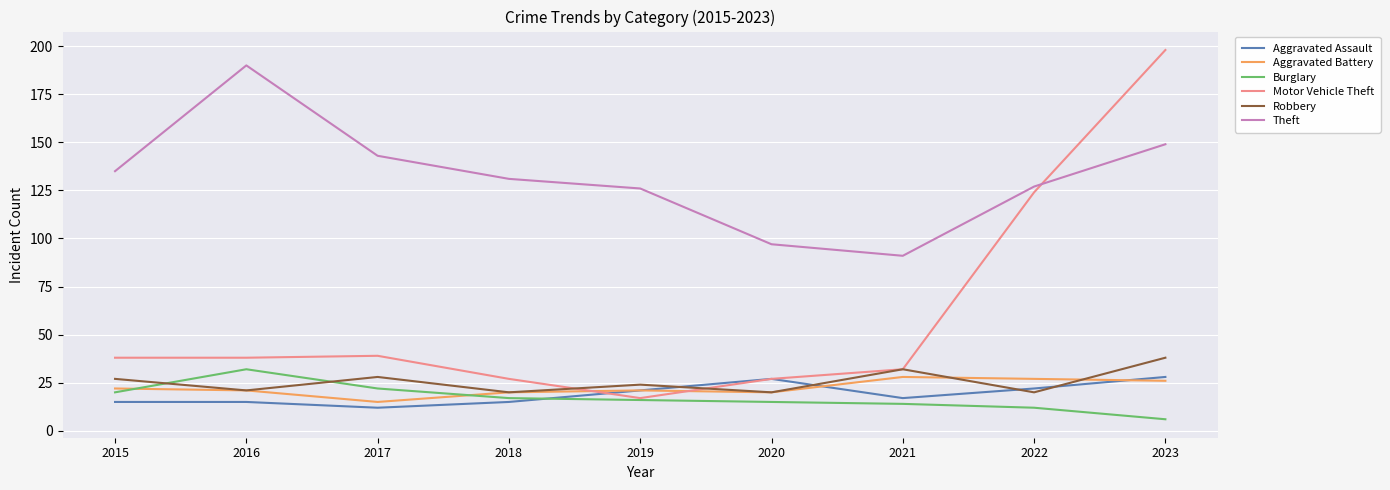

Which series has the largest total across all categories?

Theft